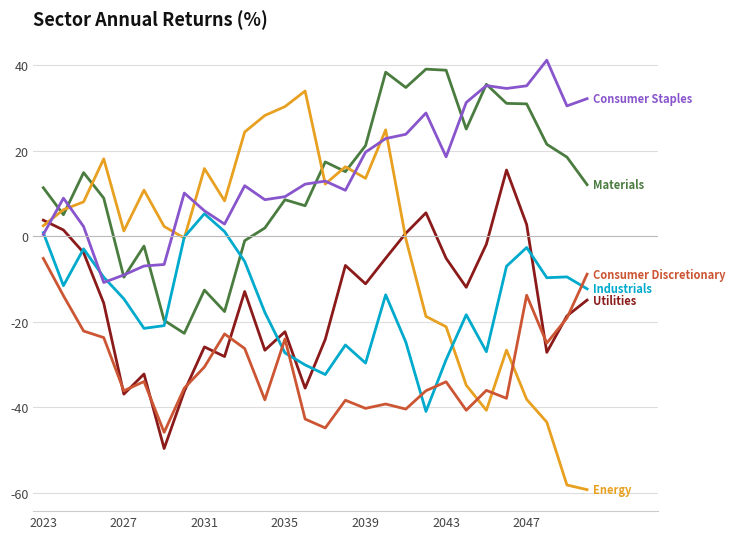

What is the maximum value shown in the chart?

41.1